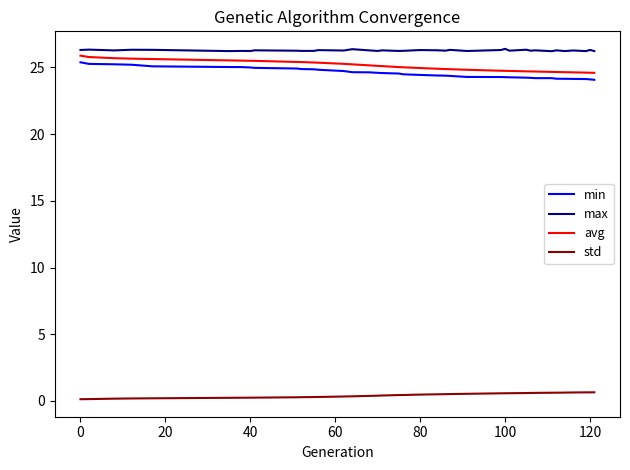

List the series in order of their peak value, lowest first.

std, min, avg, max